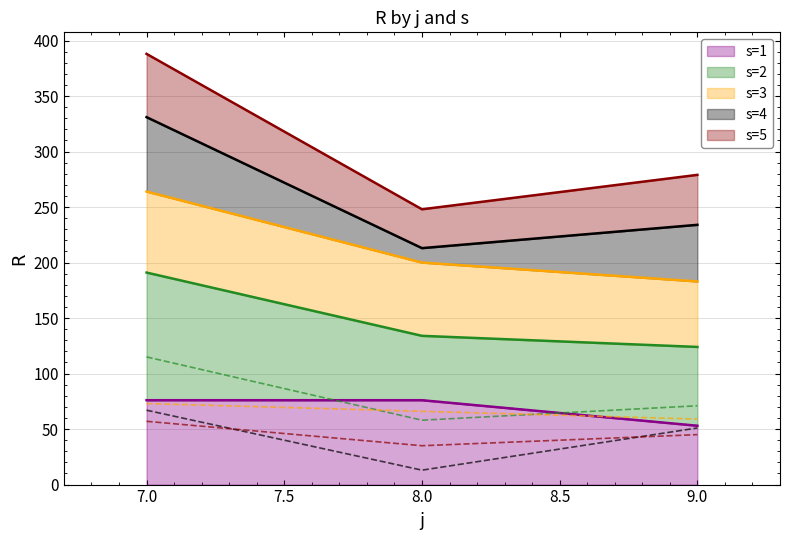

Between 9 and 8, which is larger?

8